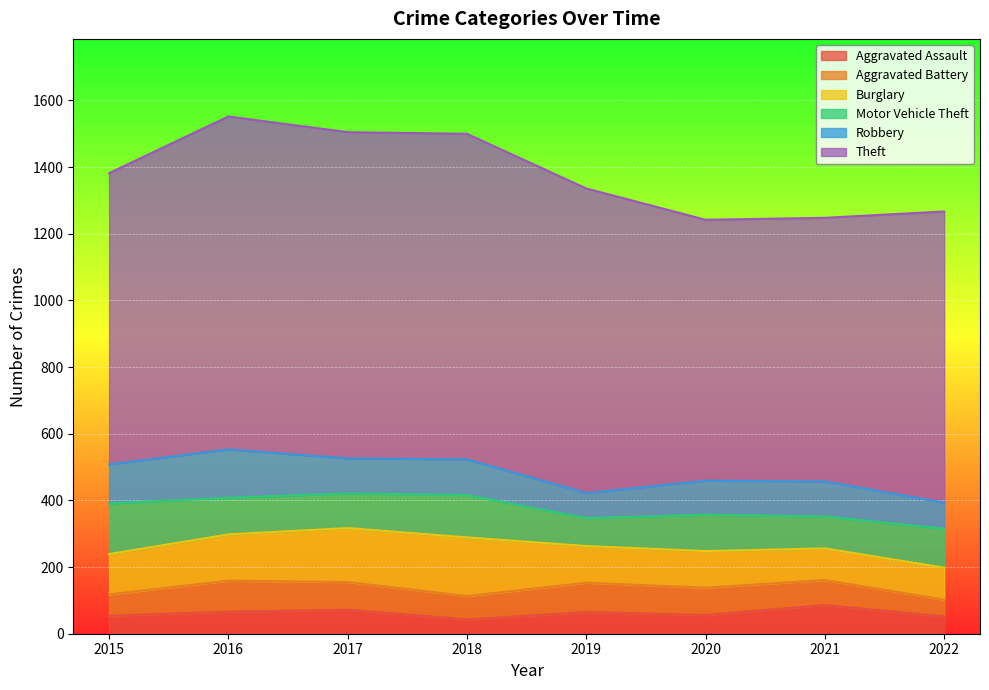

How many times do Burglary and Motor Vehicle Theft cross each other?

2